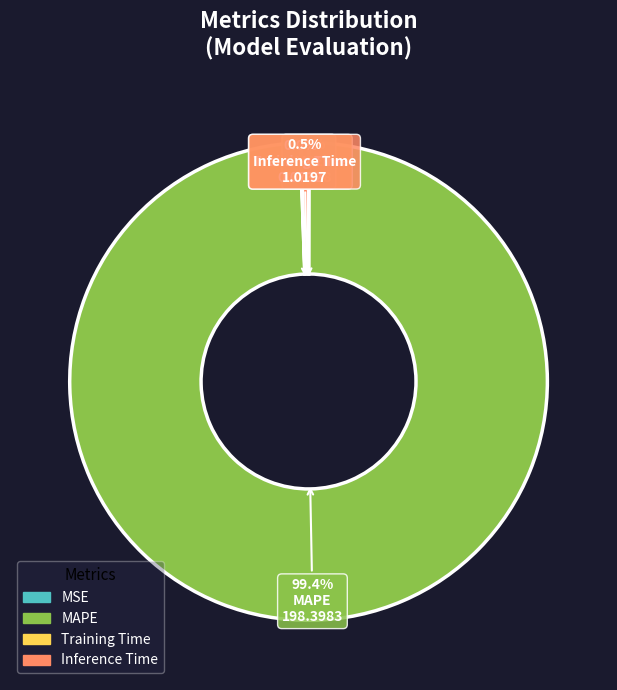

Which category accounts for the majority?

MAPE